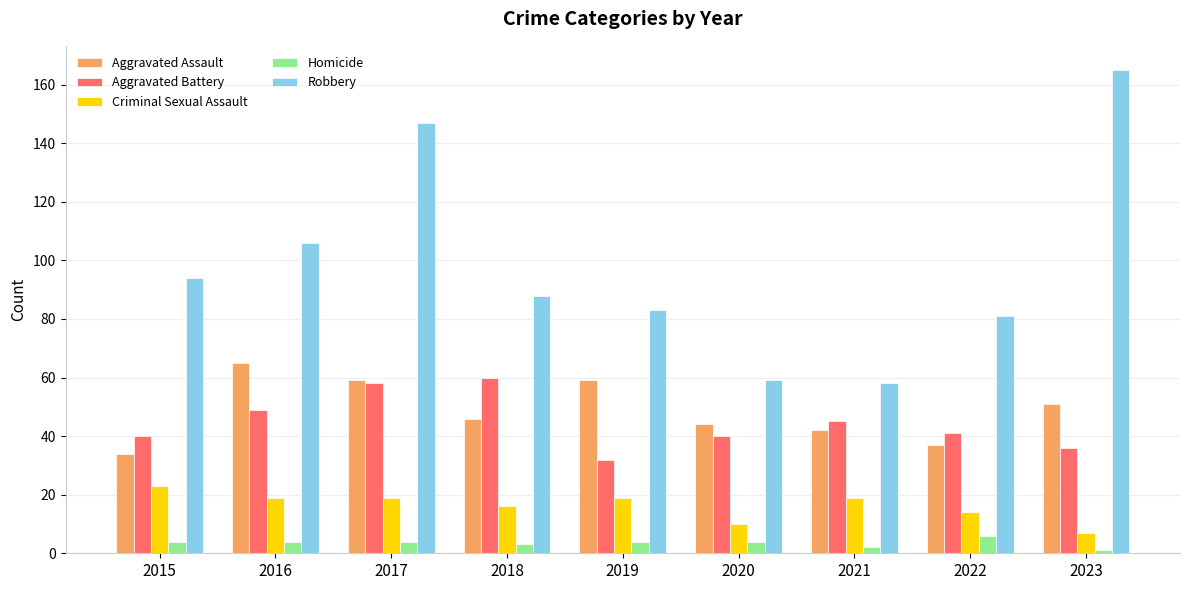

List the series in order of their peak value, highest first.

Robbery, Aggravated Assault, Aggravated Battery, Criminal Sexual Assault, Homicide